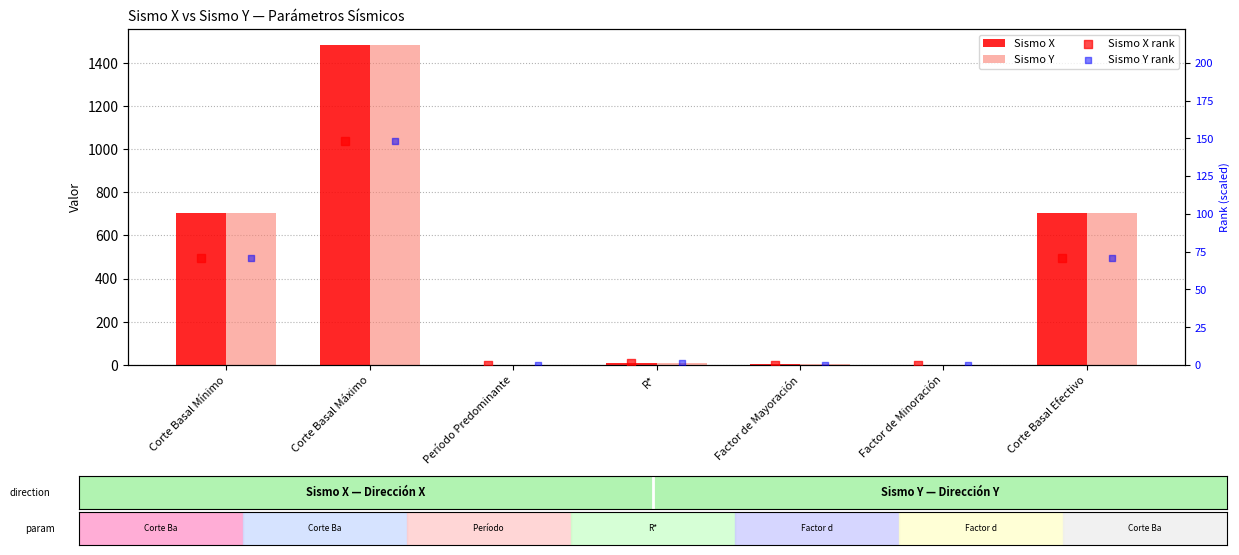

What are all the series names shown in the legend?

Sismo X, Sismo Y, Sismo X rank, Sismo Y rank